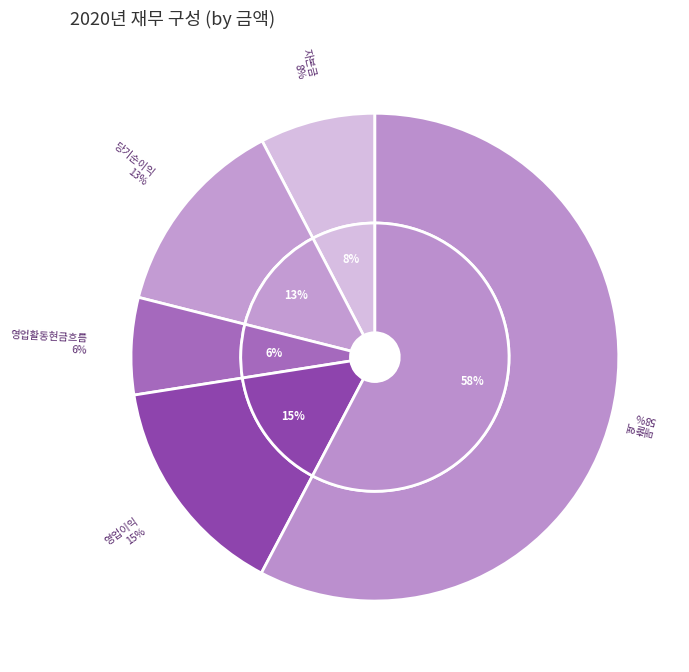

Does 영업이익 account for over 50% of the chart?

No